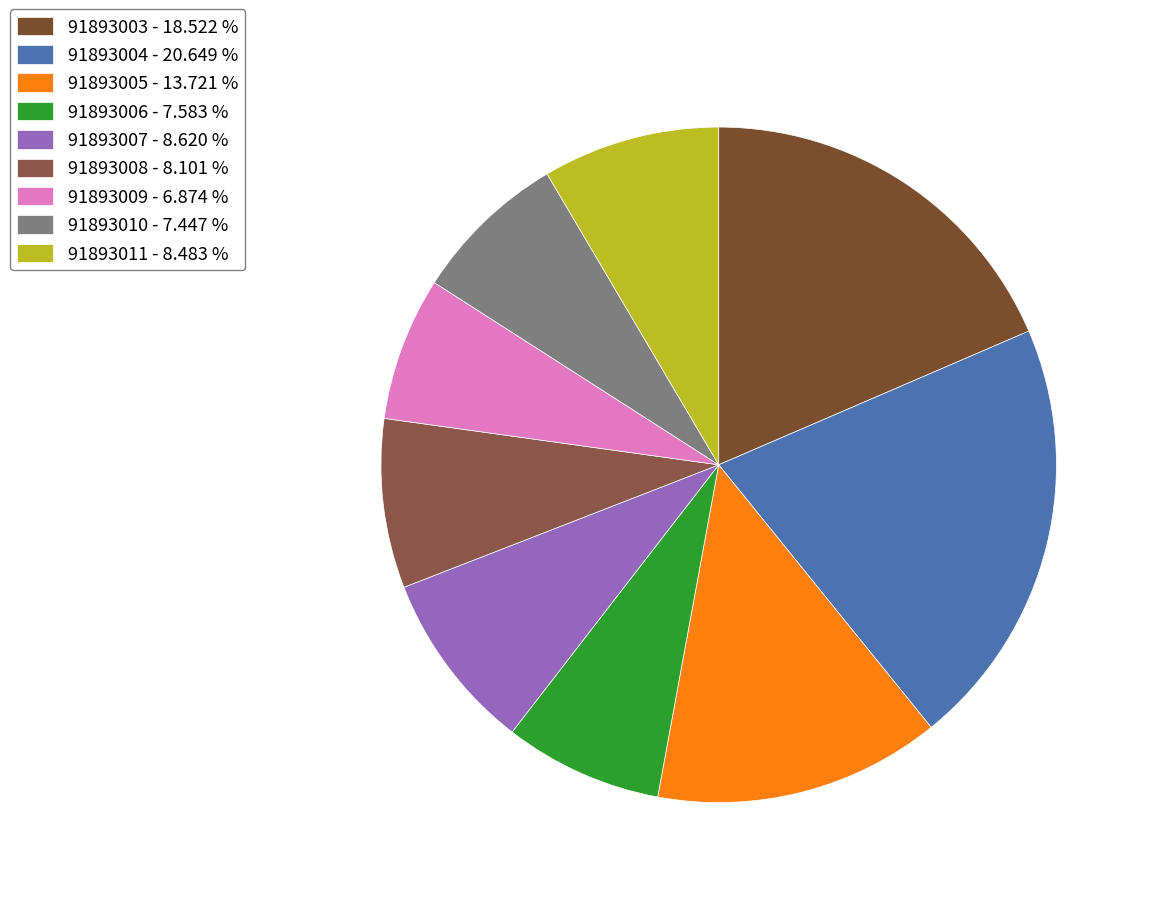

What percentage do 91893007 and 91893003 together represent?

27.1%